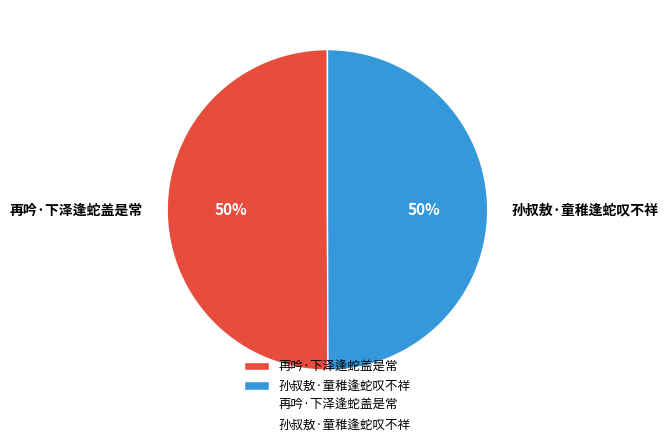

To the nearest percent, what is the combined percentage of 孙叔敖·童稚逢蛇叹不祥 and 再吟·下泽逢蛇盖是常?

100%